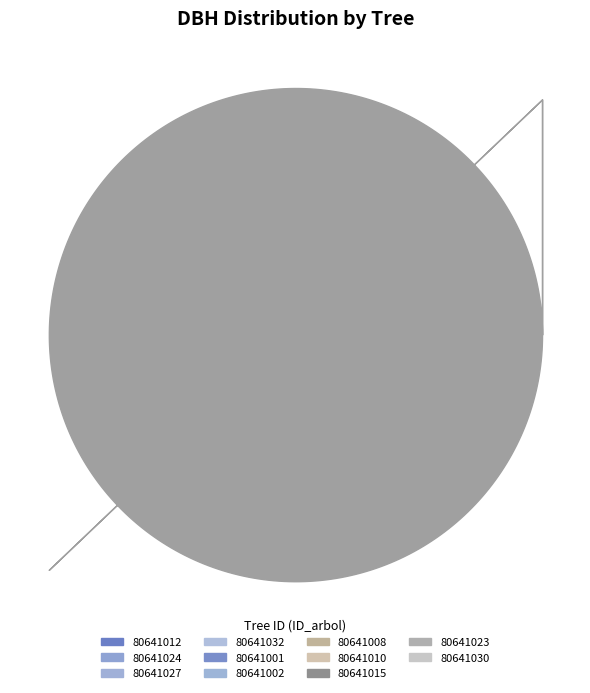

Is 80641010 the majority of the pie?

No